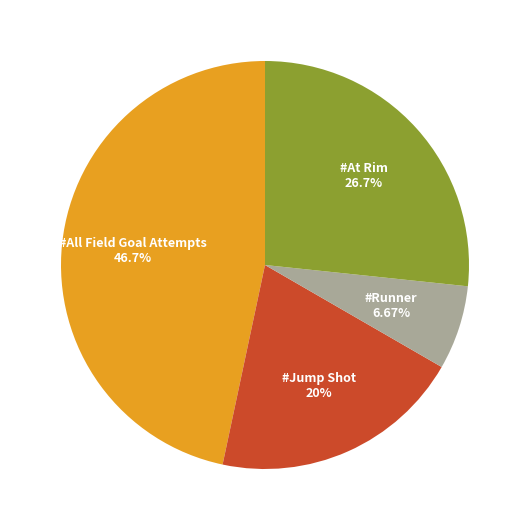

Do #Runner 6.67% and #Jump Shot 20% together represent more than half of the pie?

No